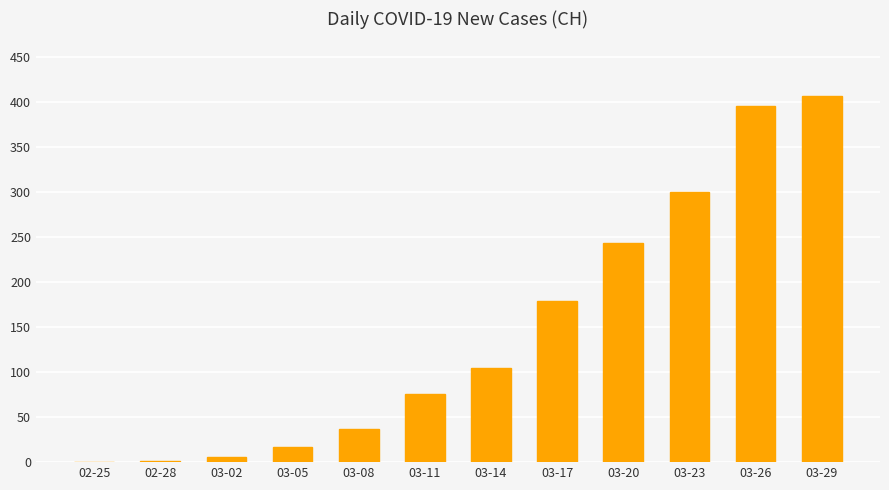

Count the number of categories in the chart.

12